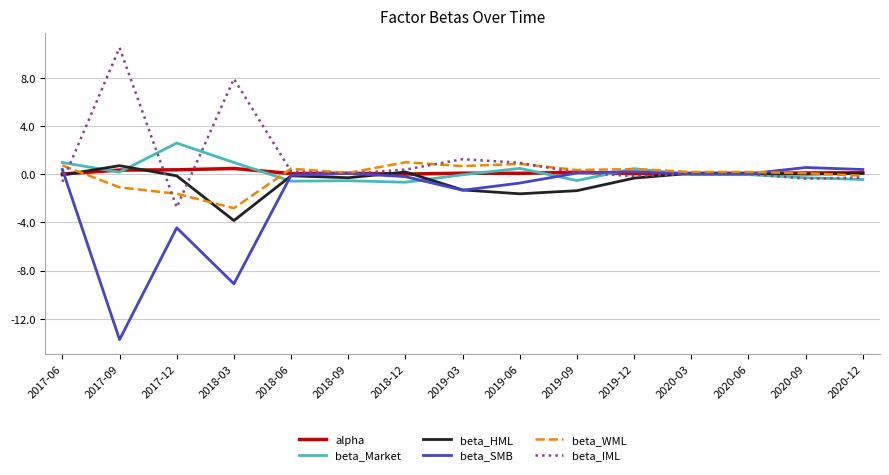

What is the total value across all series at 2020-06?

0.3